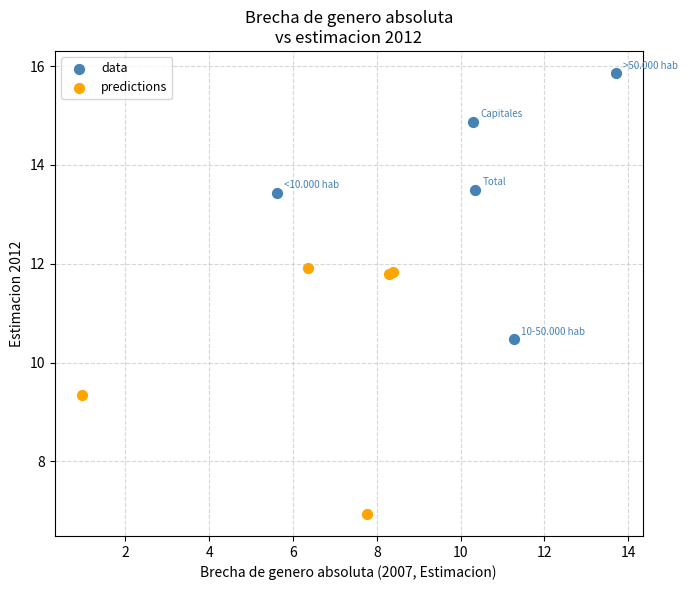

Which series reaches the minimum Y coordinate?

predictions